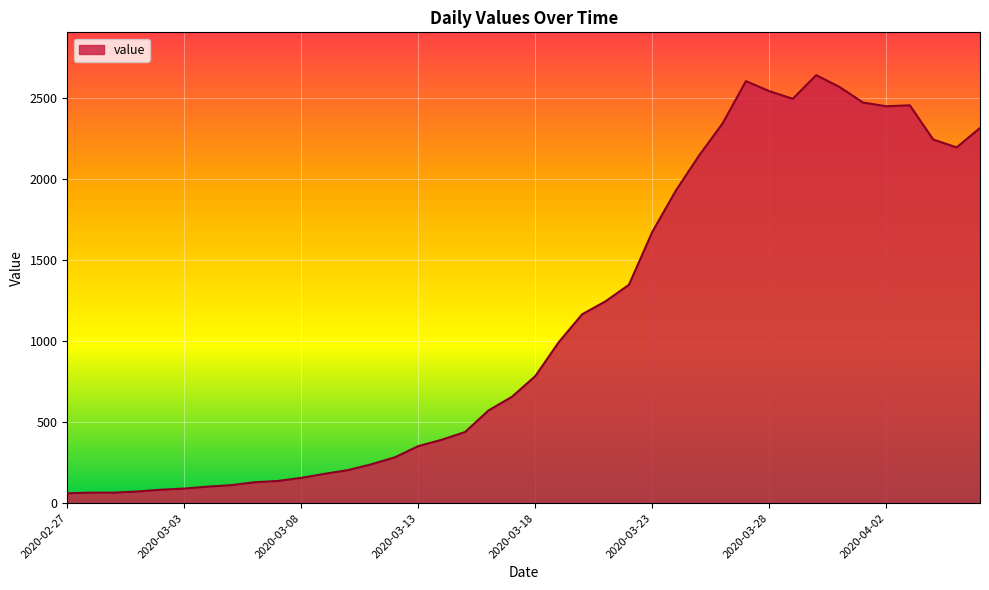

What is the minimum value shown in the chart?

61